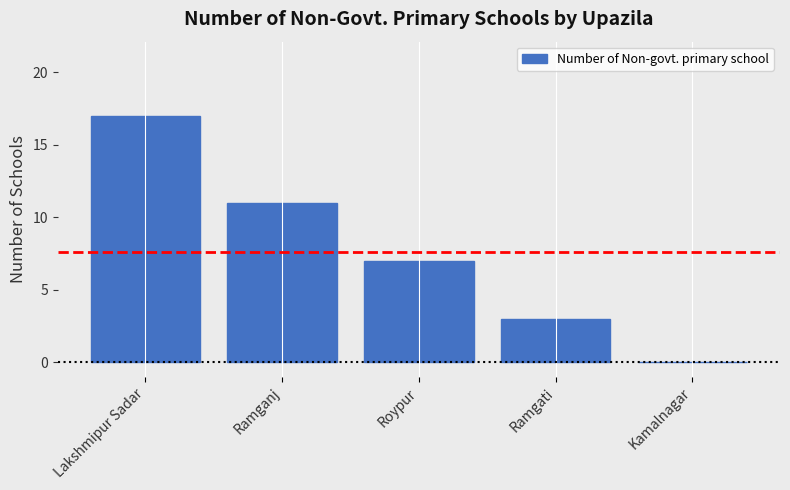

What is the sum of the values at Kamalnagar and Lakshmipur Sadar?

17